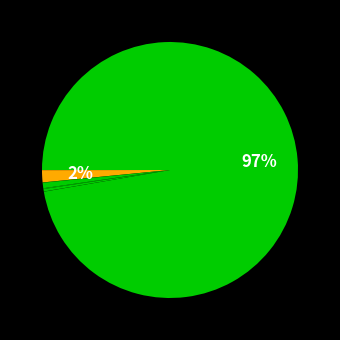

To the nearest percent, what is the average slice percentage?

12%